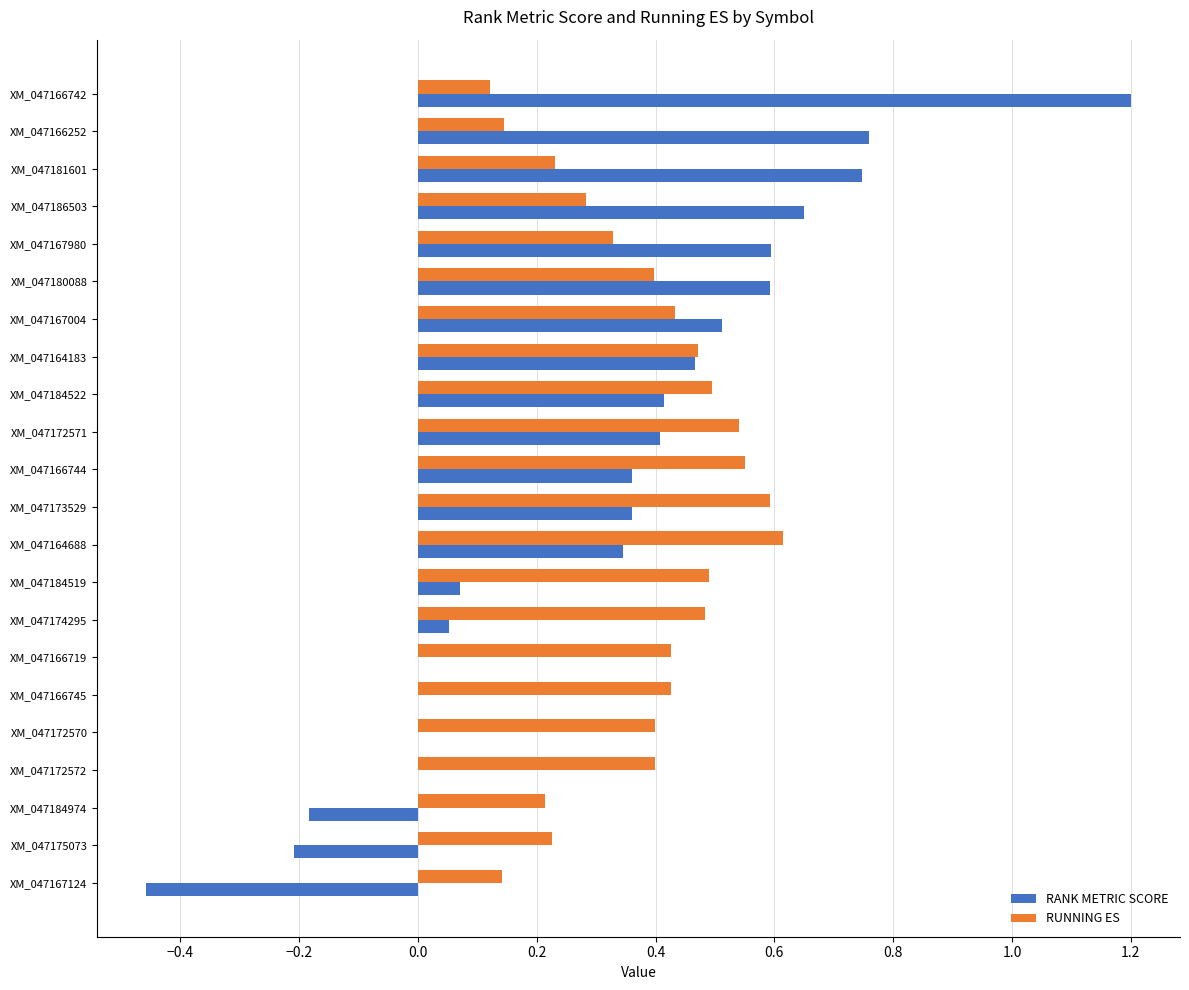

What is the greatest value displayed?

1.2